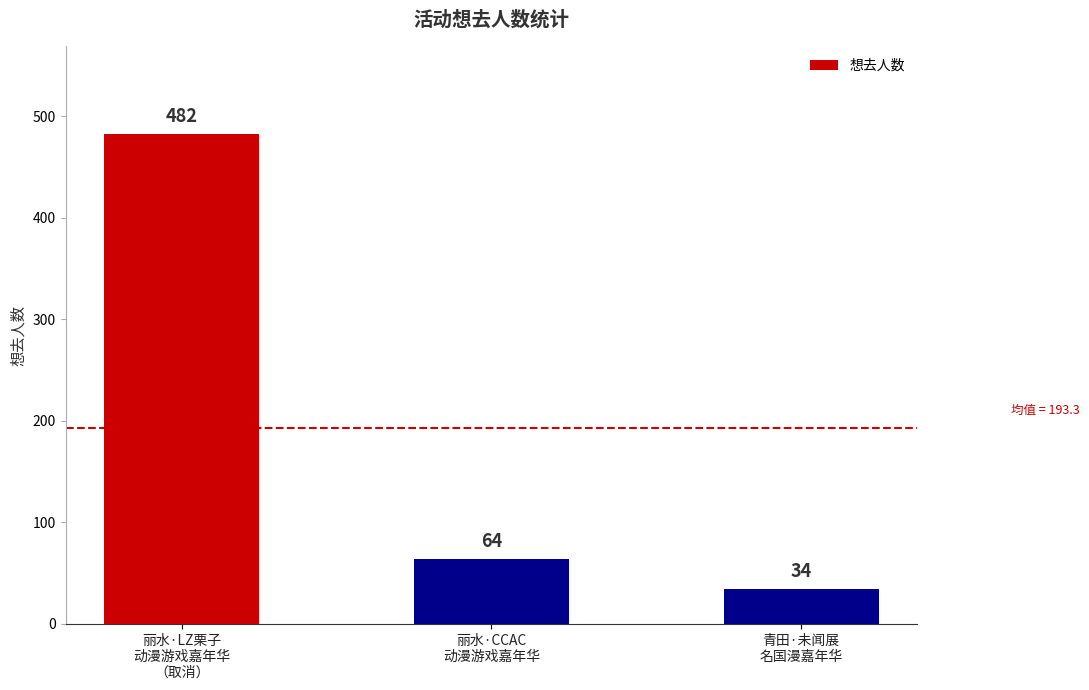

What is the difference between the values at 丽水·CCAC
动漫游戏嘉年华 and 青田·未闻展
名国漫嘉年华?

30